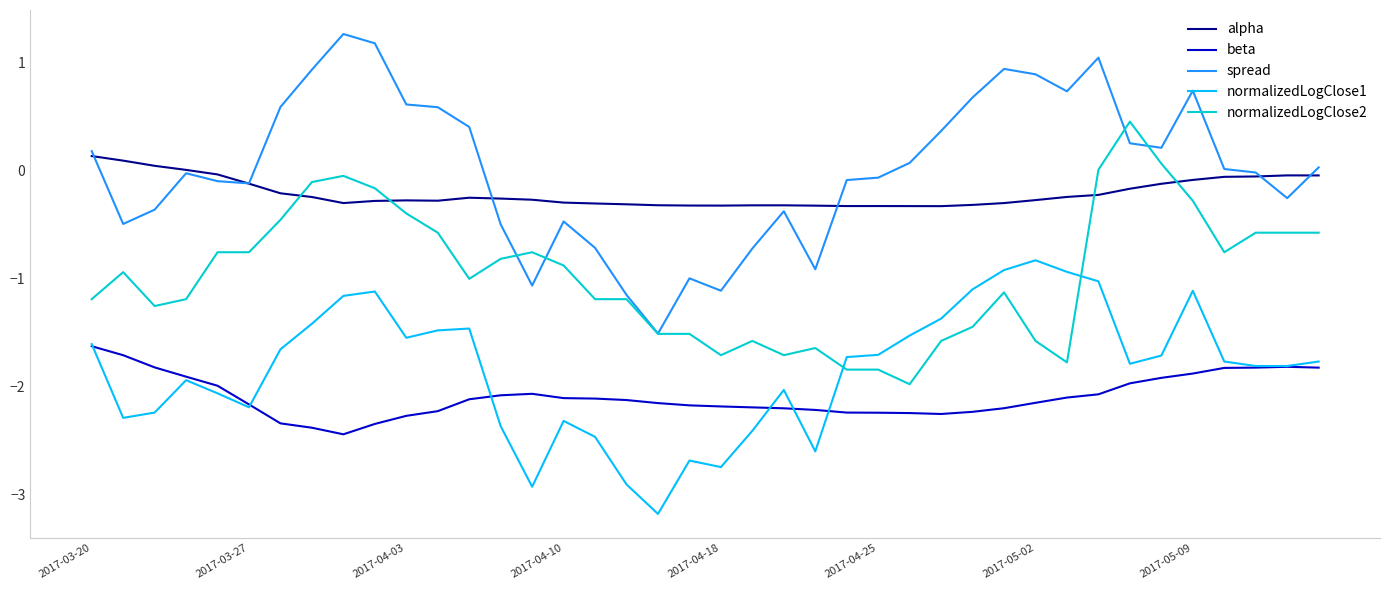

List the series in order of their peak value, lowest first.

beta, normalizedLogClose1, alpha, normalizedLogClose2, spread